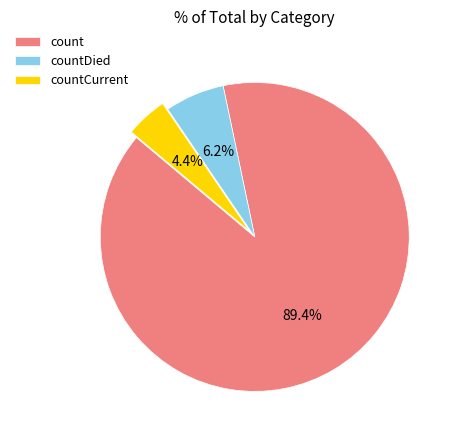

How many slices are in this pie chart?

3